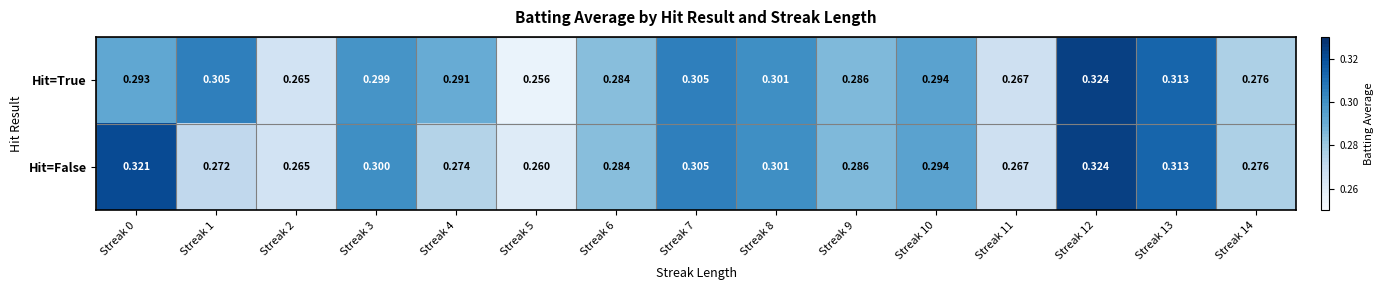

Which series has the widest spread of values?

Hit=True